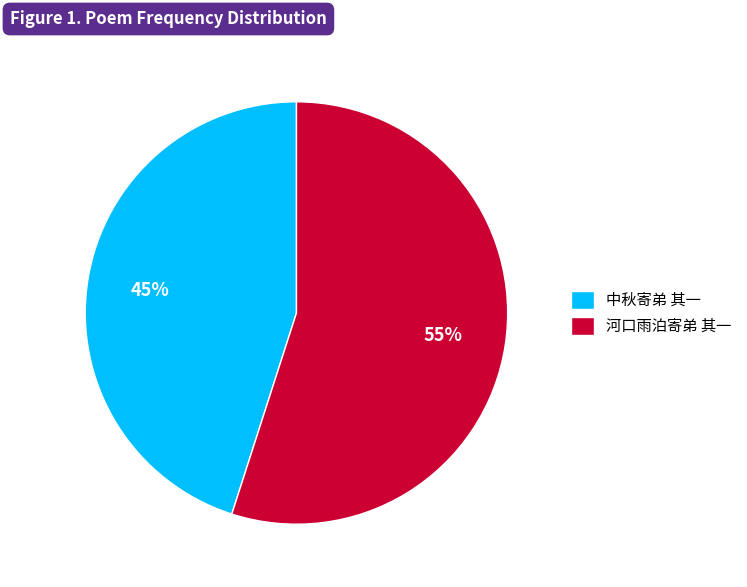

True or false: 中秋寄弟 其一 accounts for 45% of the total.

True